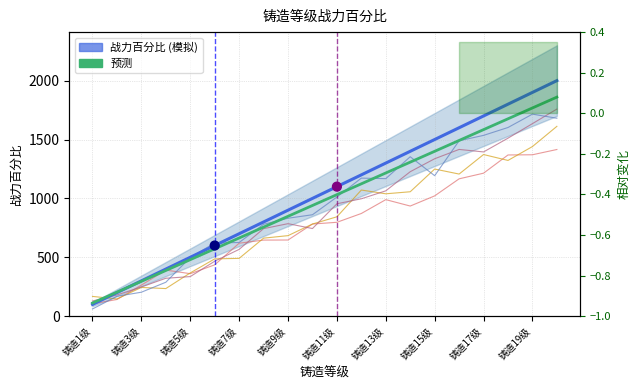

Which series reaches the maximum Y coordinate?

战力百分比 (模拟)